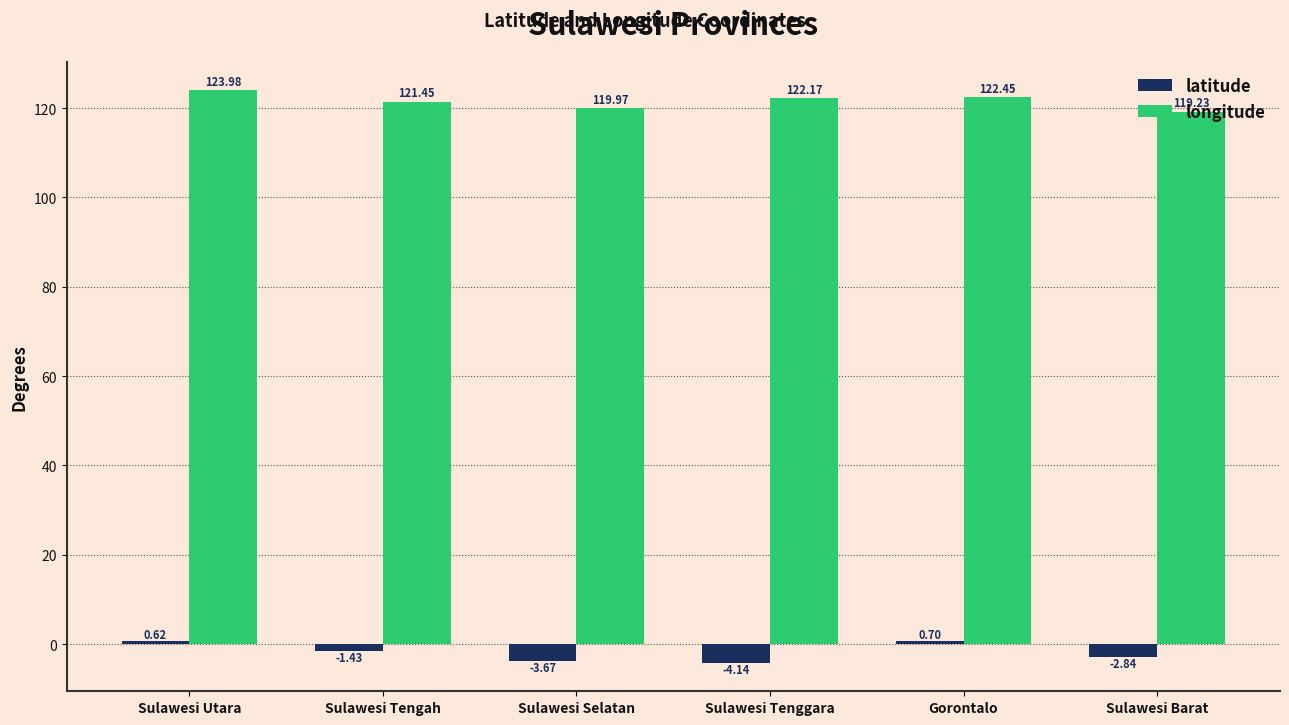

What is the difference between the maximum and minimum values in the longitude series?

4.7